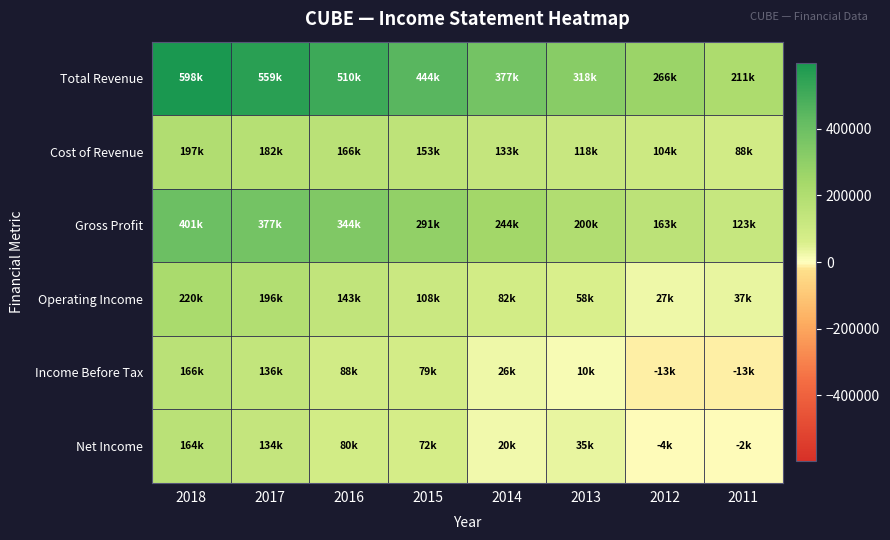

At which category does the chart reach its minimum across all series?

2011